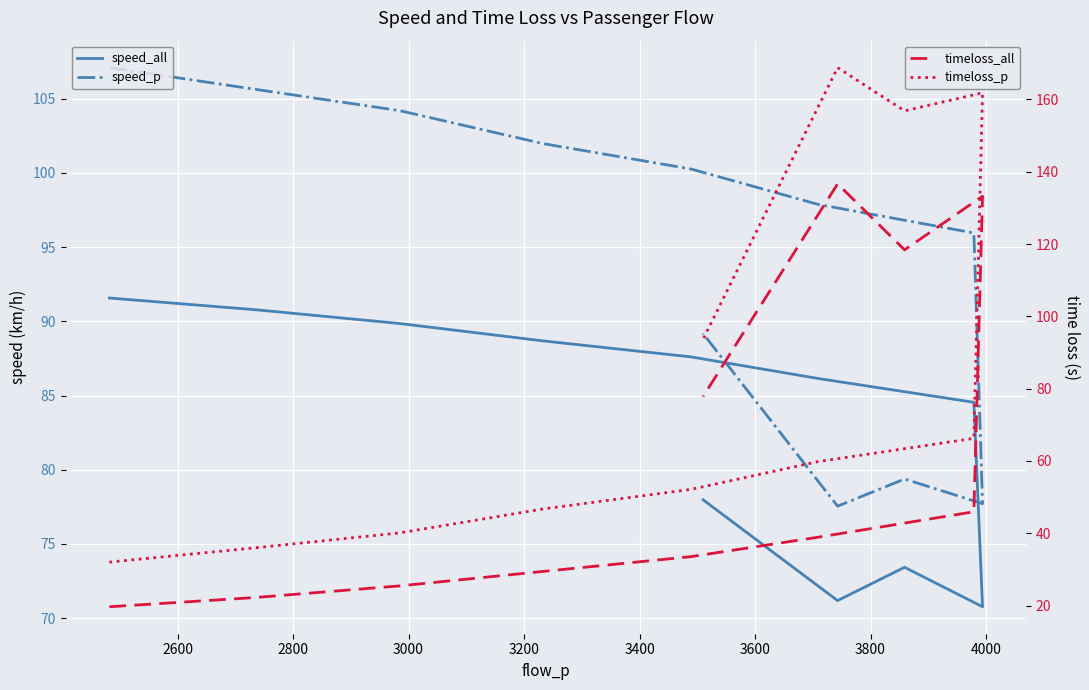

What is the lowest value of the speed_p series?

77.5